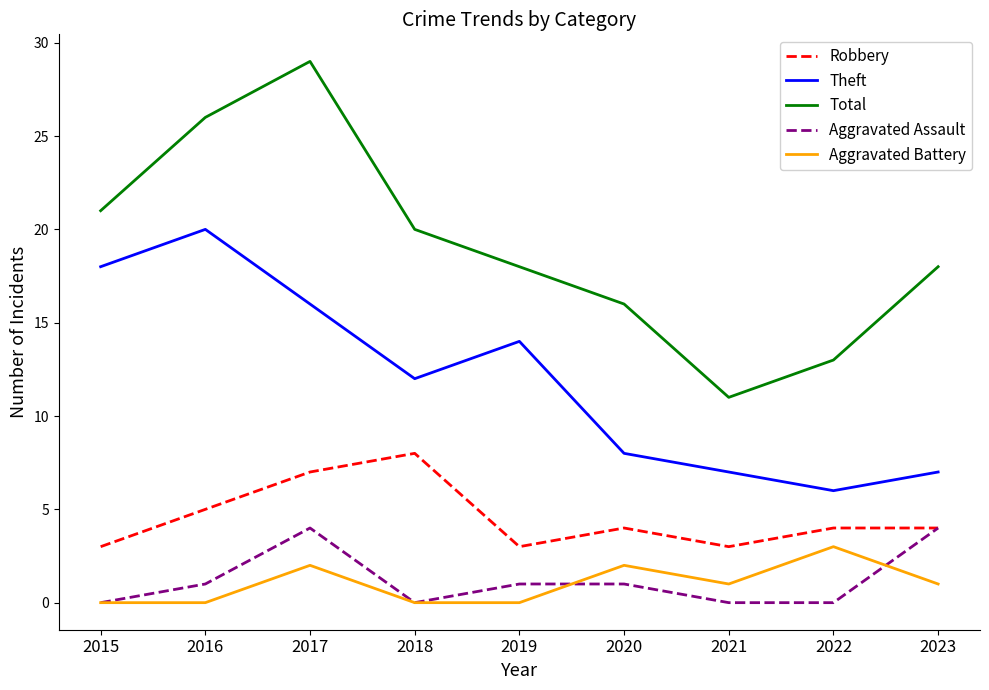

Is it true that Robbery equals 3 at 2019?

True